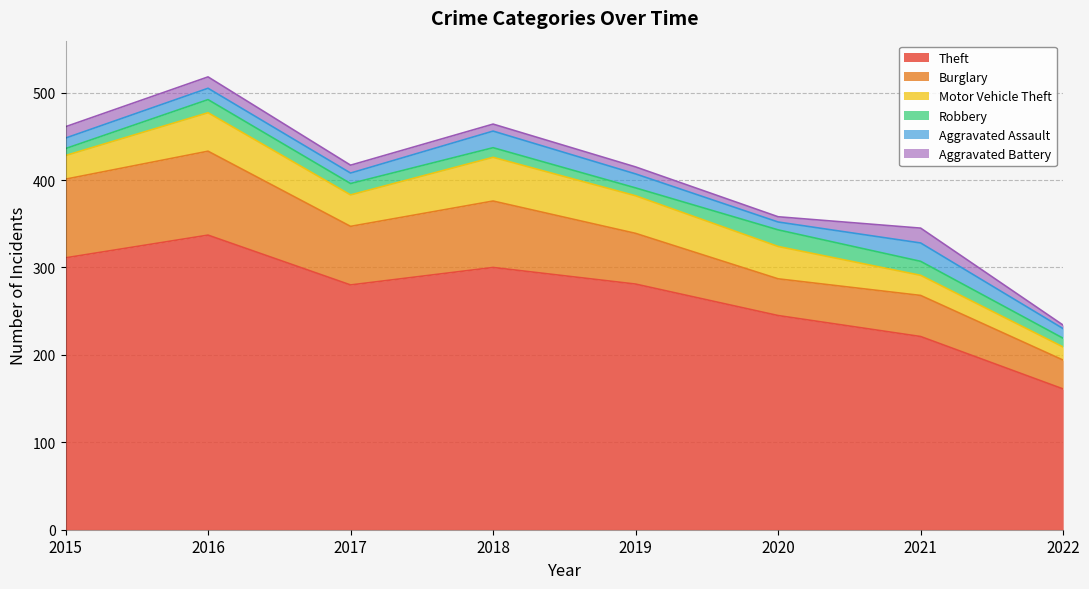

How many lines are shown in the chart?

6